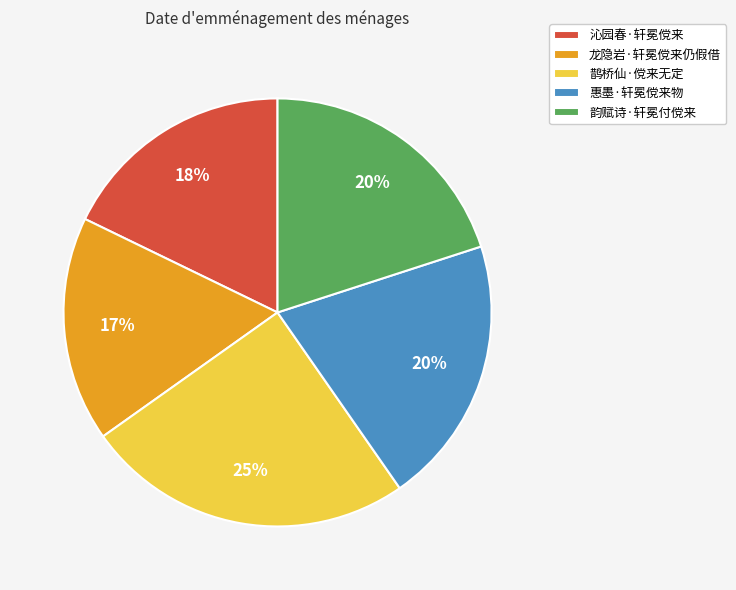

Do 惠墨·轩冕傥来物 and 沁园春·轩冕傥来 together represent more than half of the pie?

No